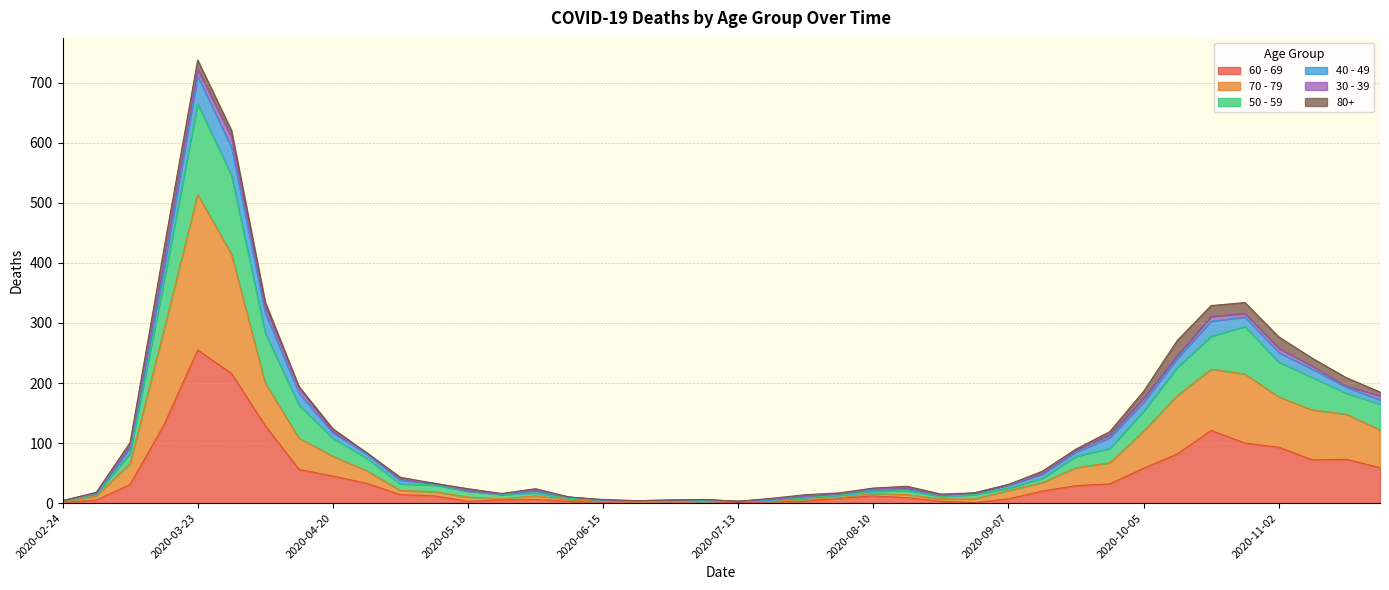

Which category has the highest value in the 50 - 59 series?

2020-03-23